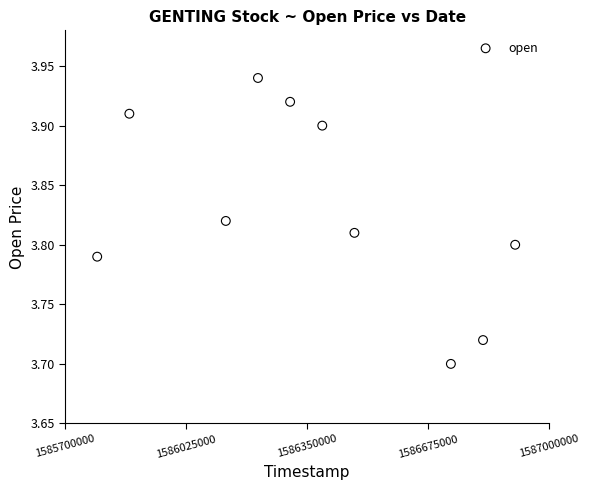

What is the average X value?

1586364480.0